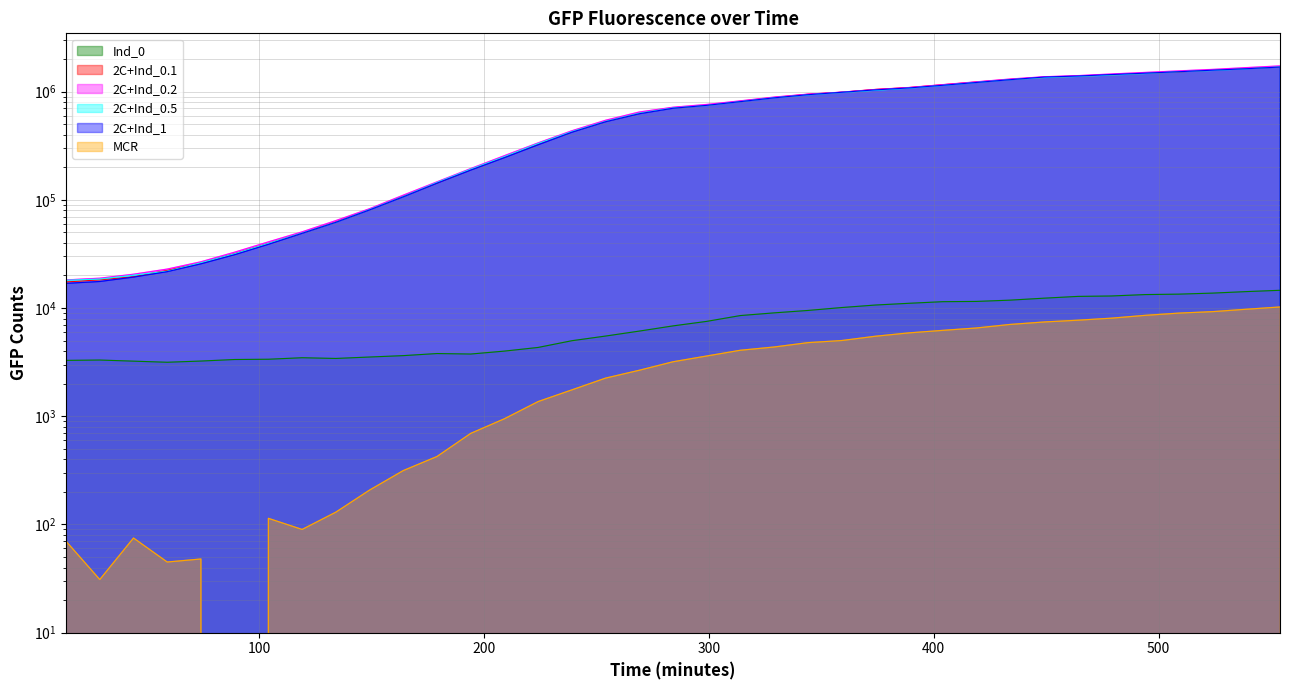

True or false: 2C+Ind_0.5 has a value of 1527802 at 509.

True